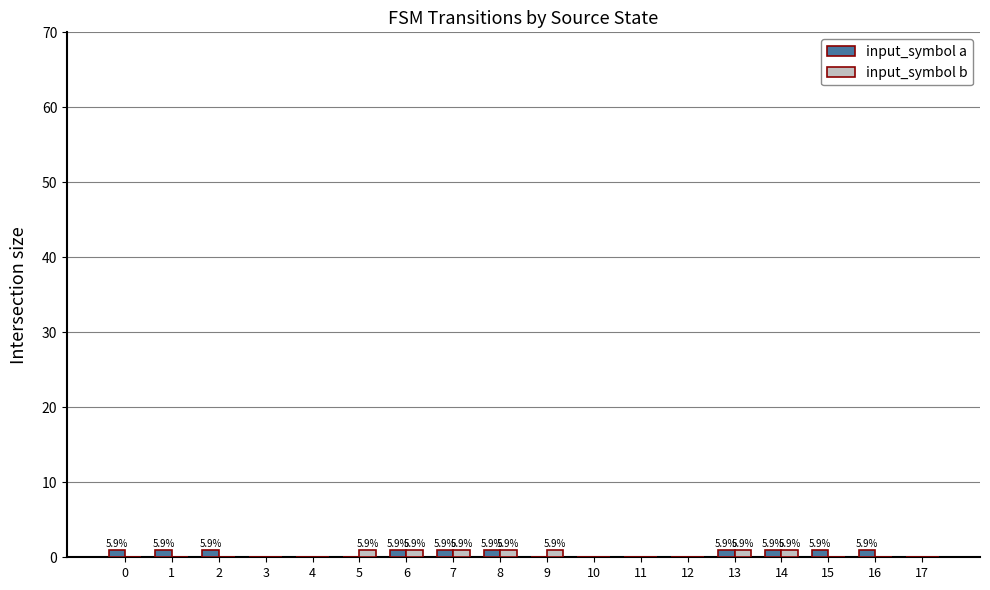

True or false: input_symbol a has a value of 0 at 10.

True